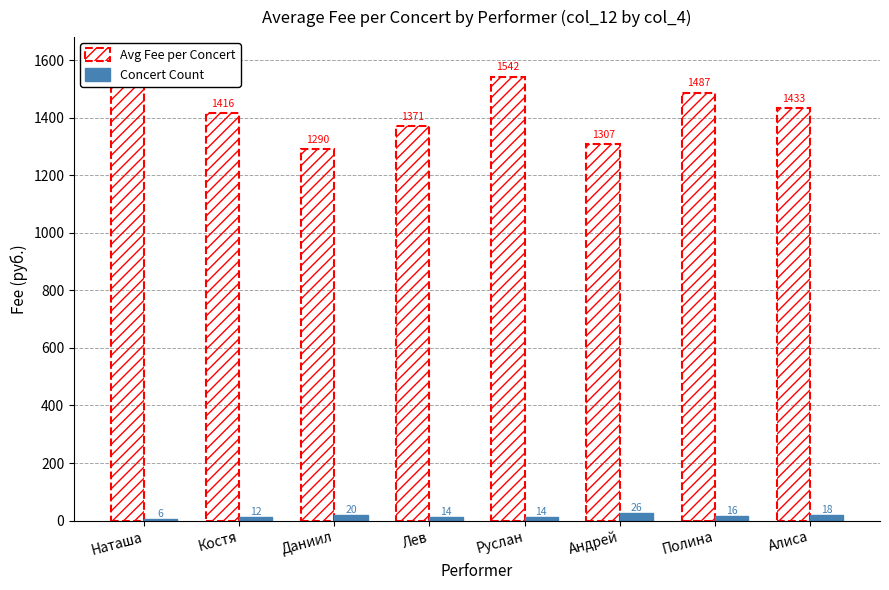

Rank the series at Алиса from highest to lowest value.

Avg Fee per Concert, Concert Count